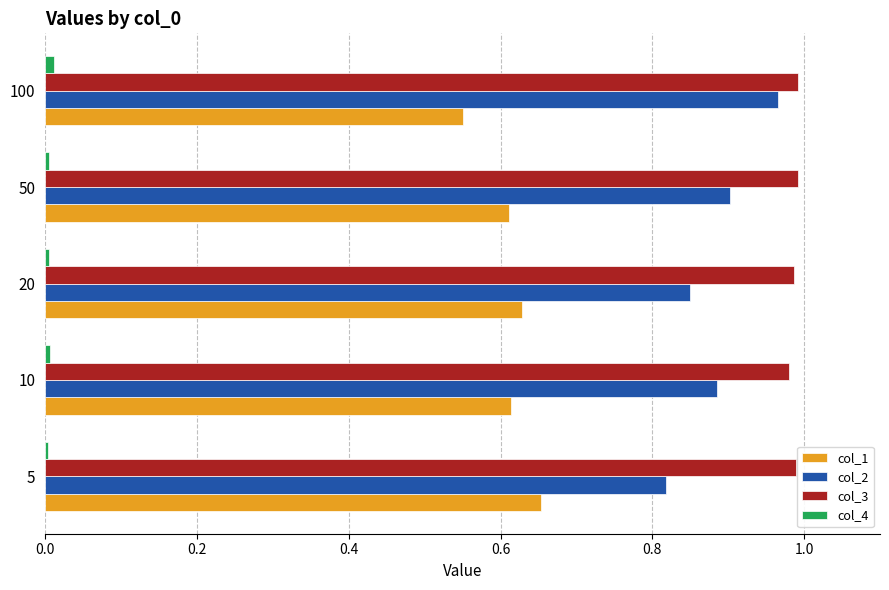

True or false: col_3 has a value of 1.0 at 100.

True